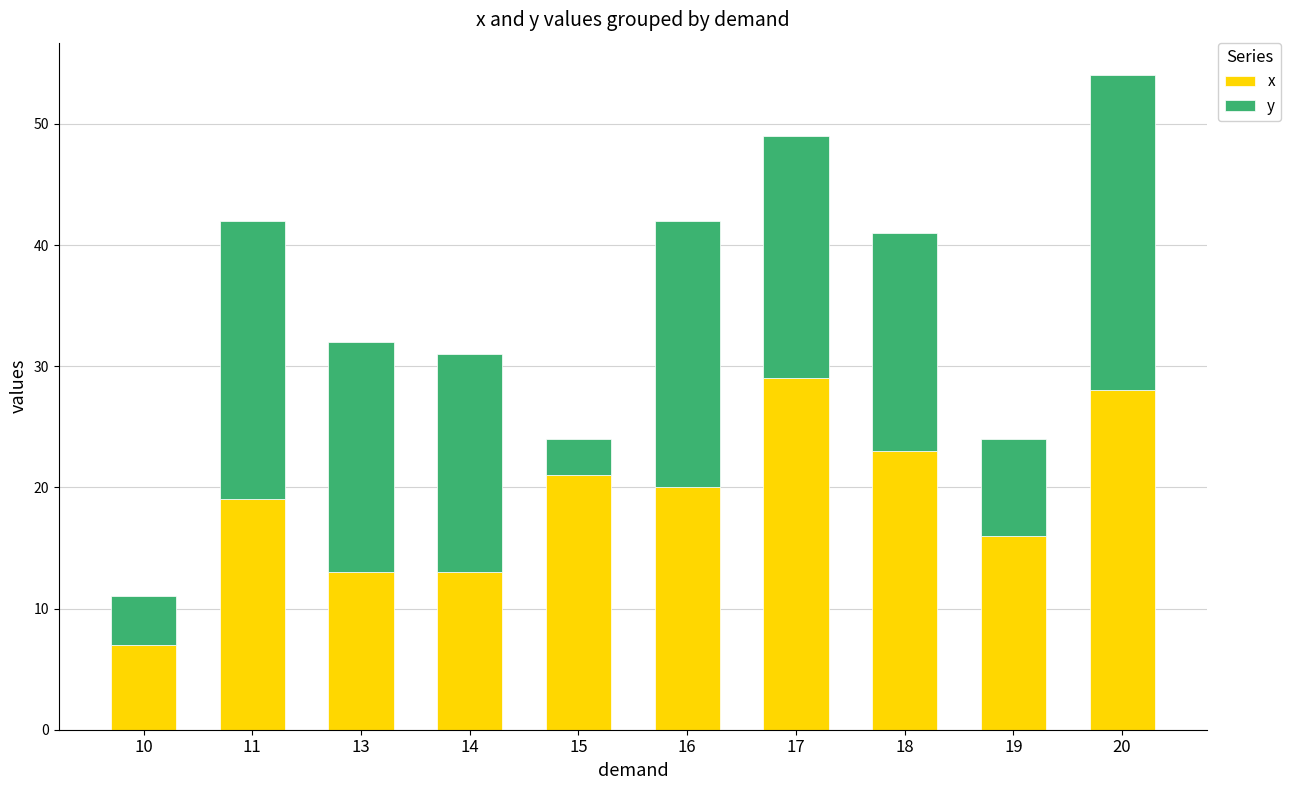

What is the total value across all series at 14?

31